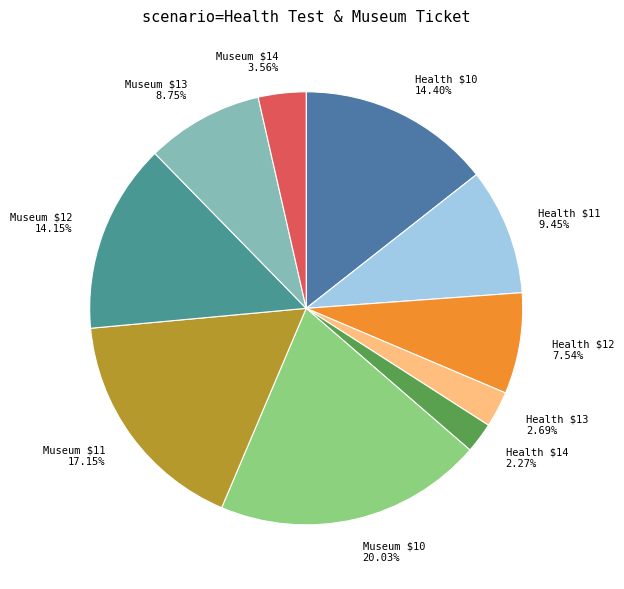

Which category has the biggest portion of the pie?

Museum $10